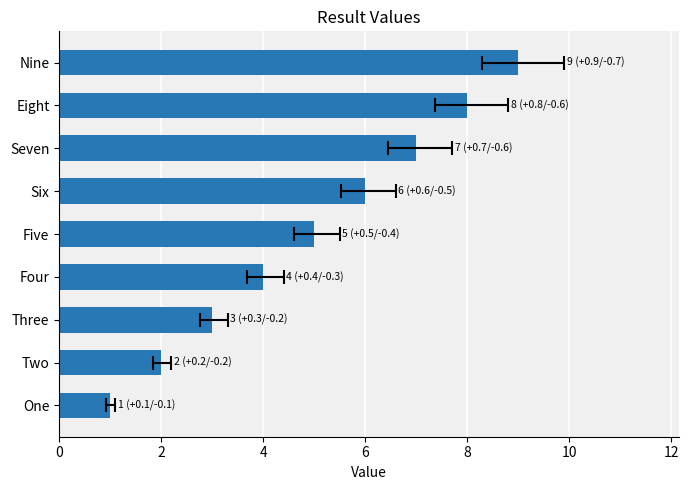

What is the difference between the second highest and second lowest values?

6